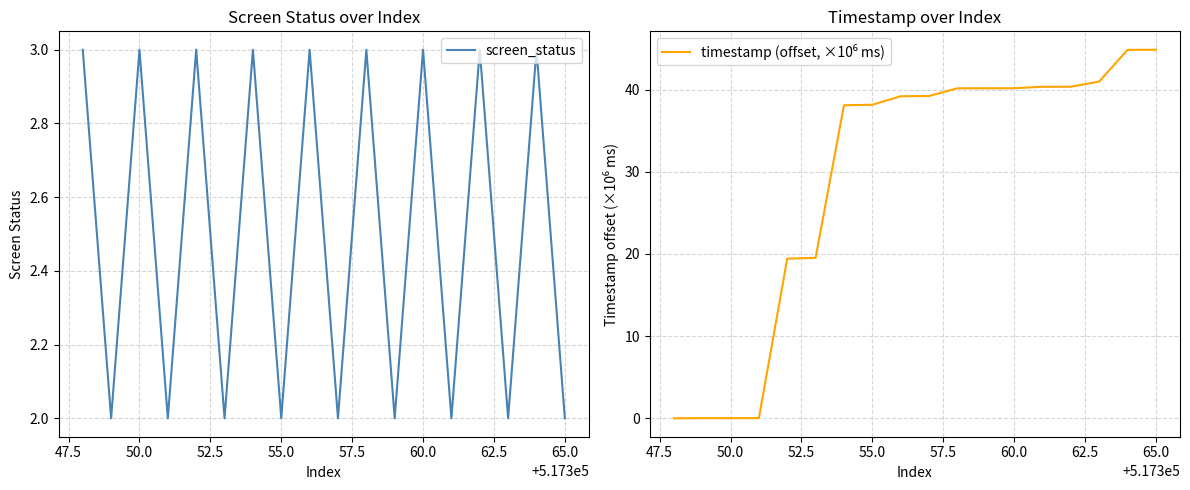

What is the sum of all timestamp (offset, ×10⁶ ms) values?

525.6